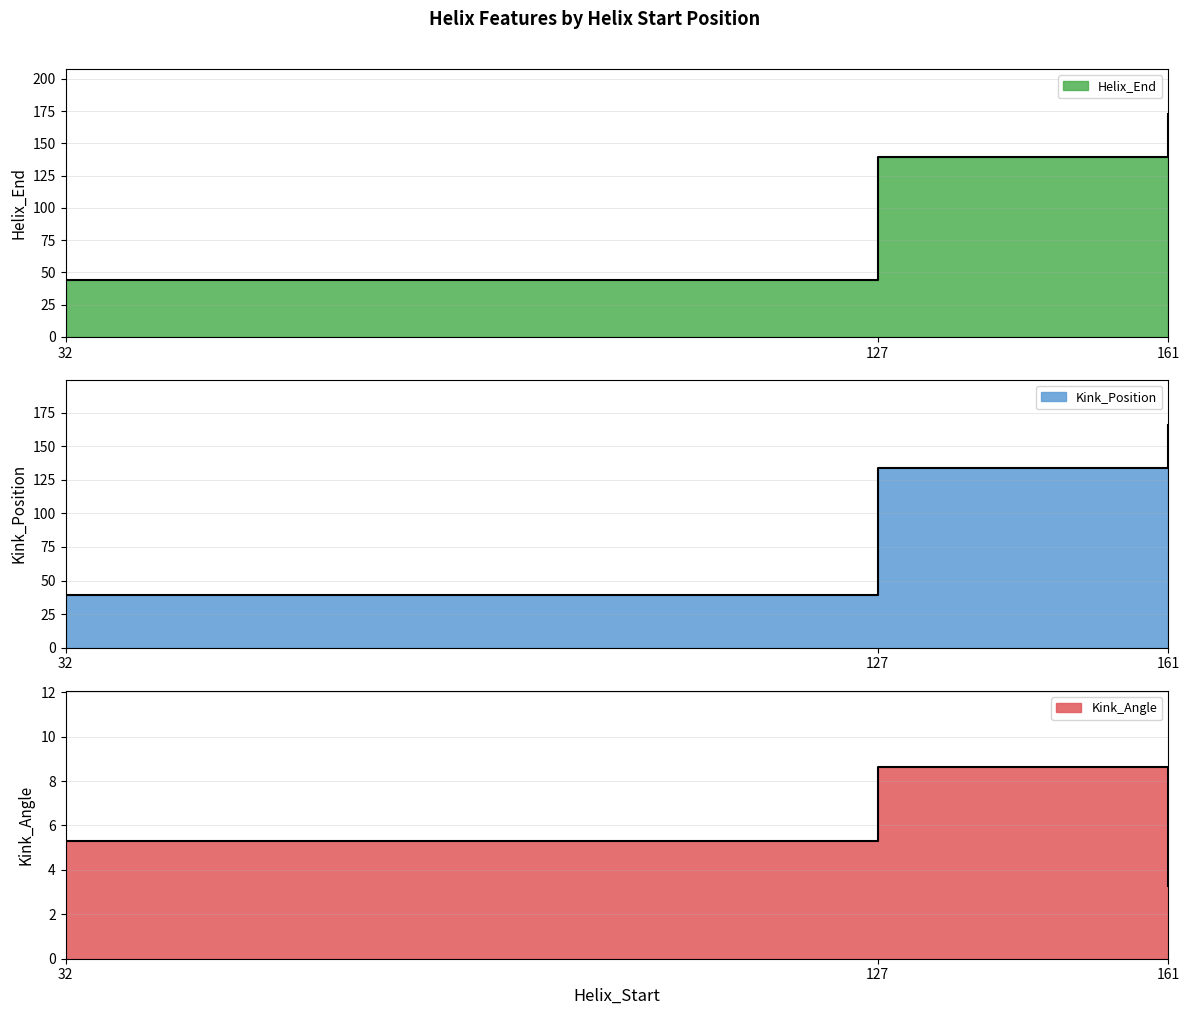

How many lines are shown in the chart?

3